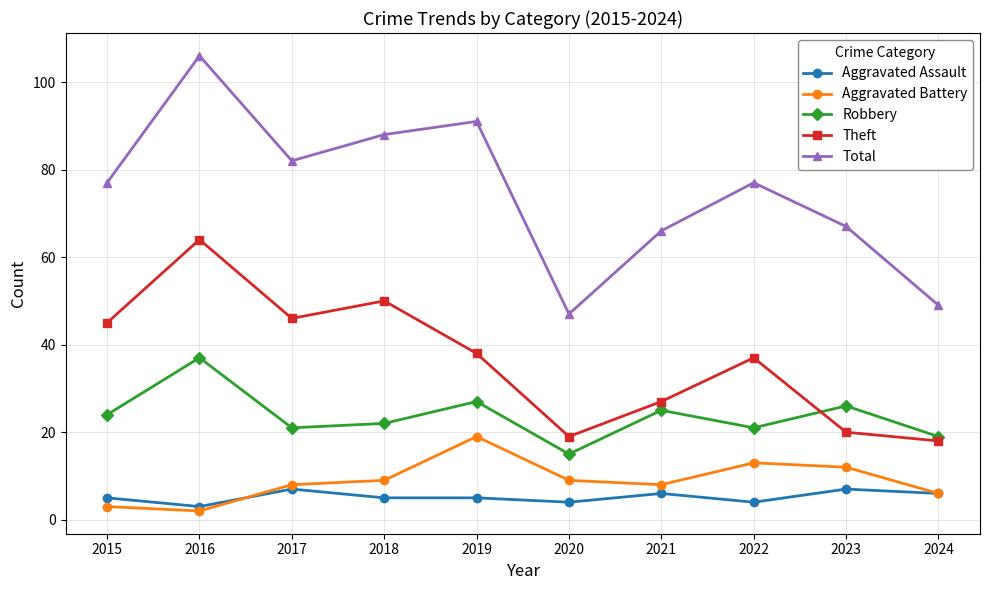

What is the value of the Robbery point at the 4th from the left?

22